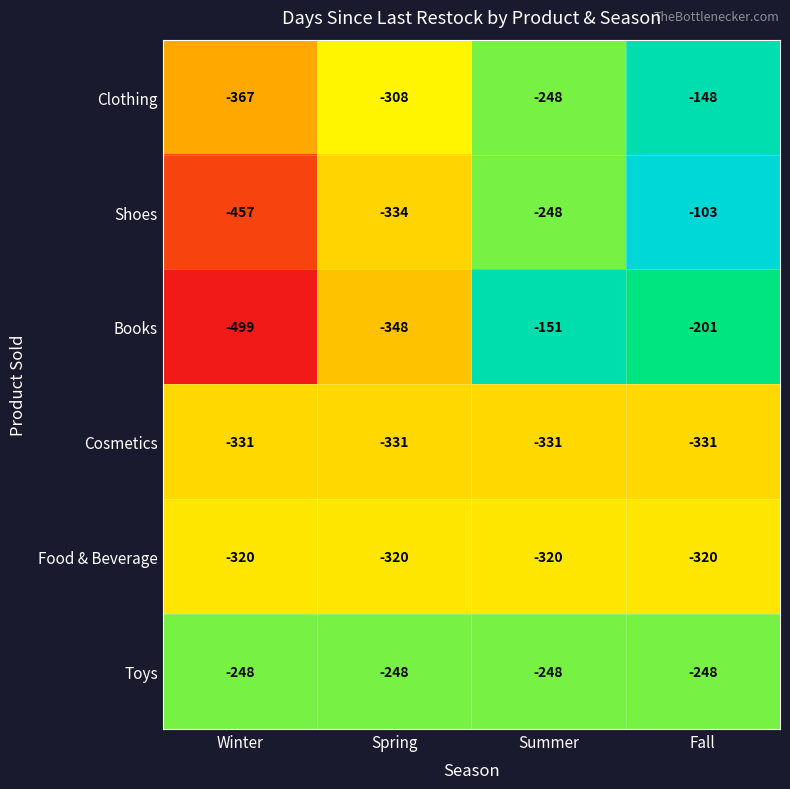

Which label corresponds to the largest value in the chart?

Fall